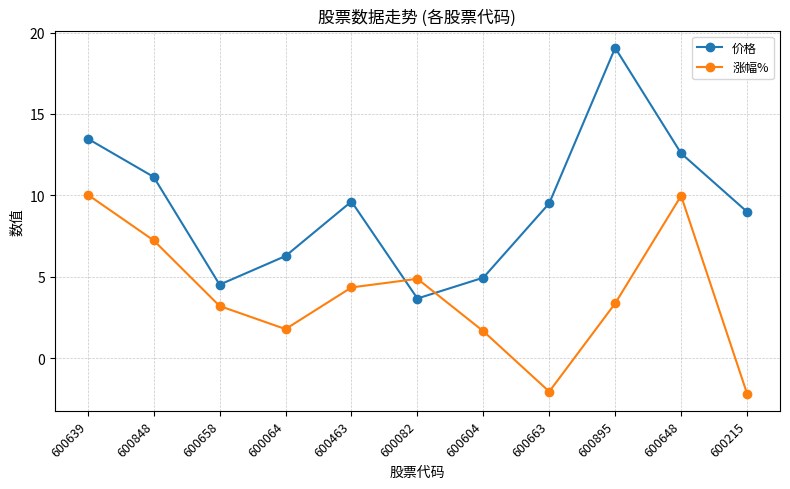

True or false: 价格 has a value of 19.6 at 600639.

False